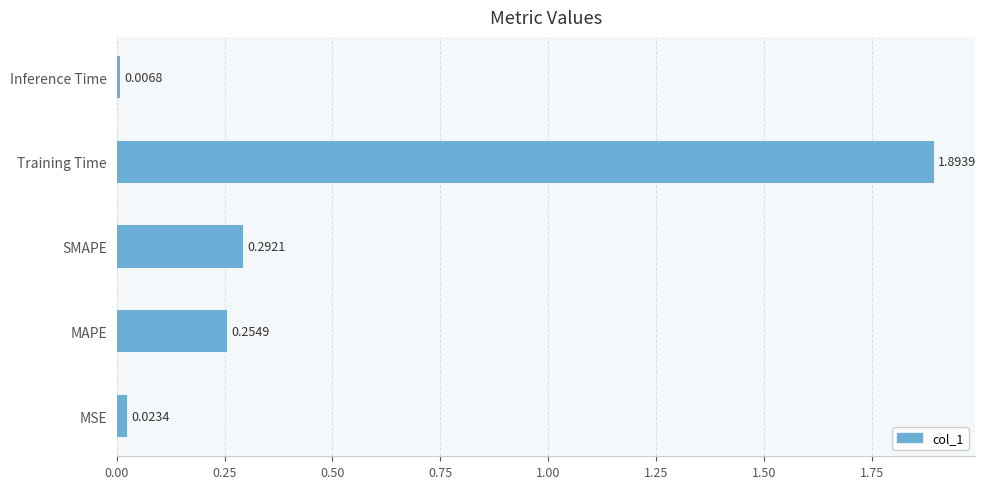

What is the change in value from Training Time to Inference Time?

-1.9